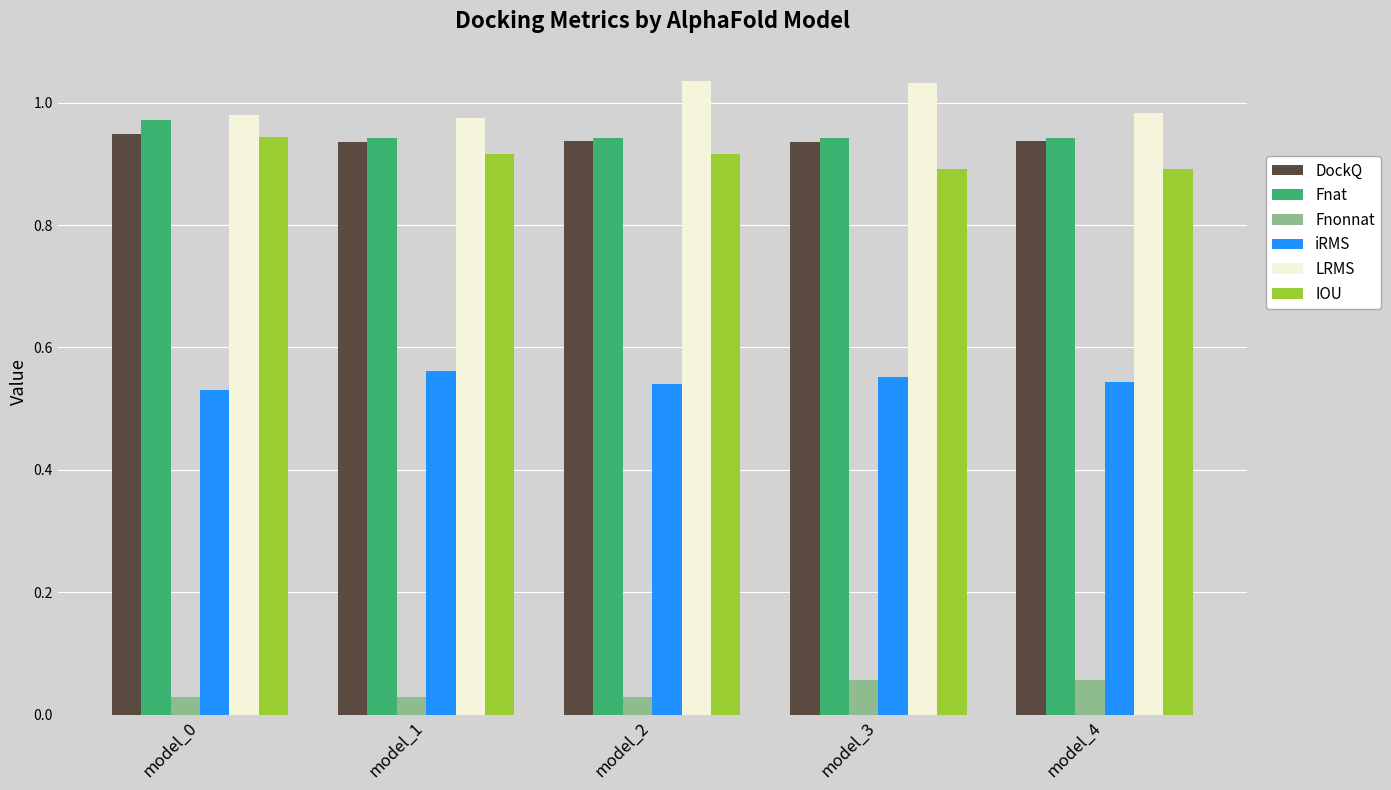

The value of IOU at model_1 is 1.4. True or false?

False